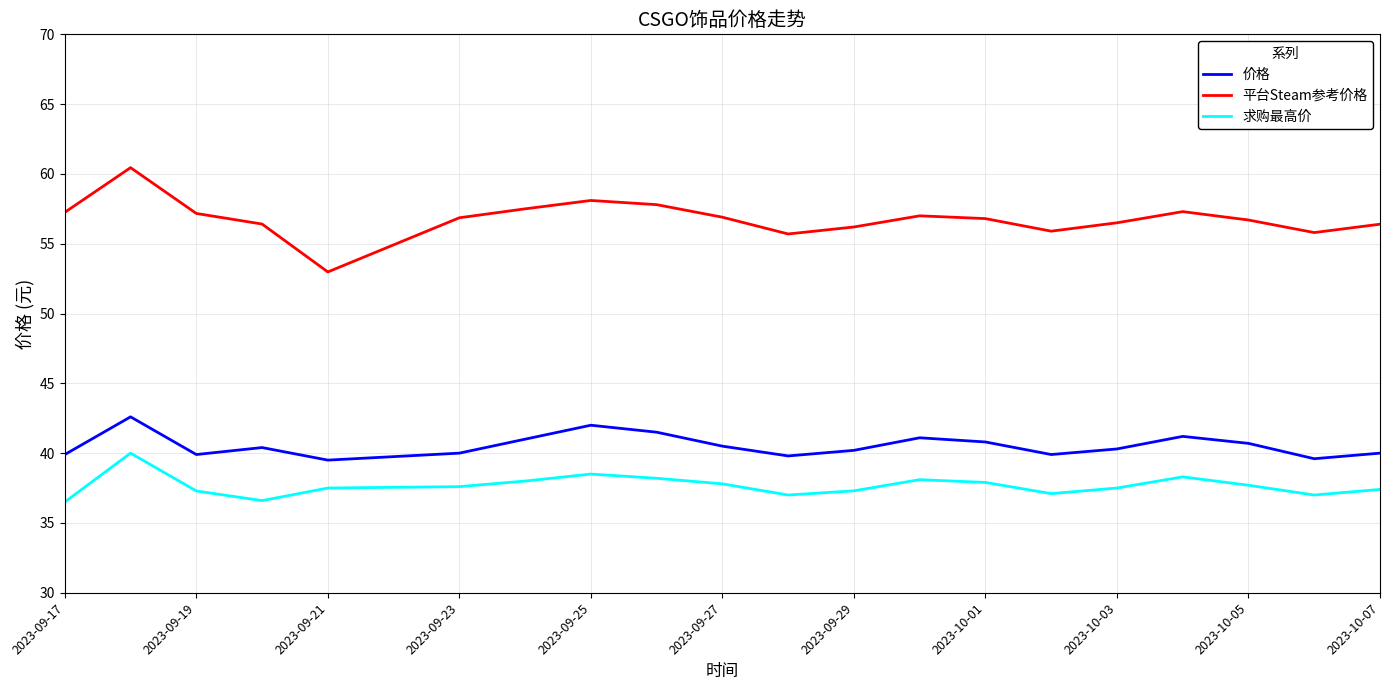

List the series in order of their overall mean, lowest first.

求购最高价, 价格, 平台Steam参考价格